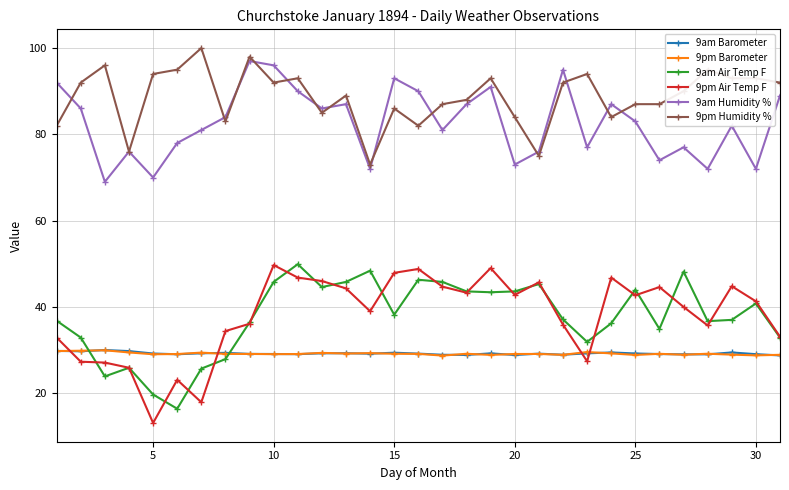

What is the value of the 9pm Air Temp F point at the 6th from the left?

23.1